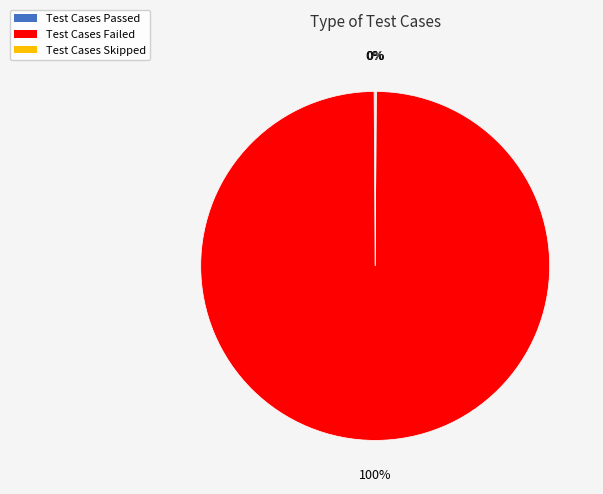

What is the largest slice in the pie chart?

Test Cases Failed